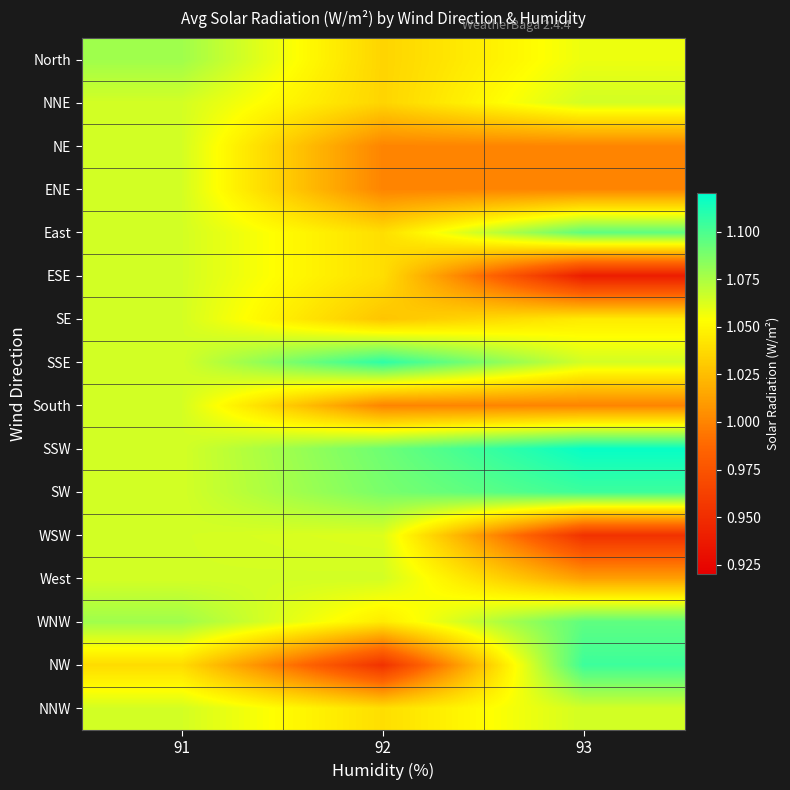

Between 93 and 91, which is larger?

91